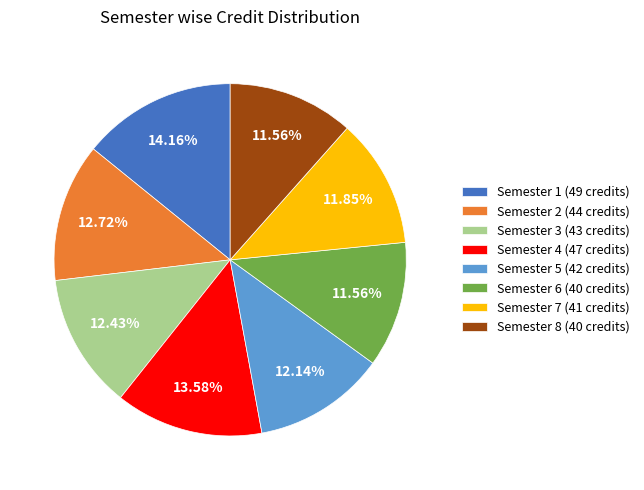

Approximately how many times larger is the value at Semester 2 (44 credits) compared to Semester 7 (41 credits)?

1.1